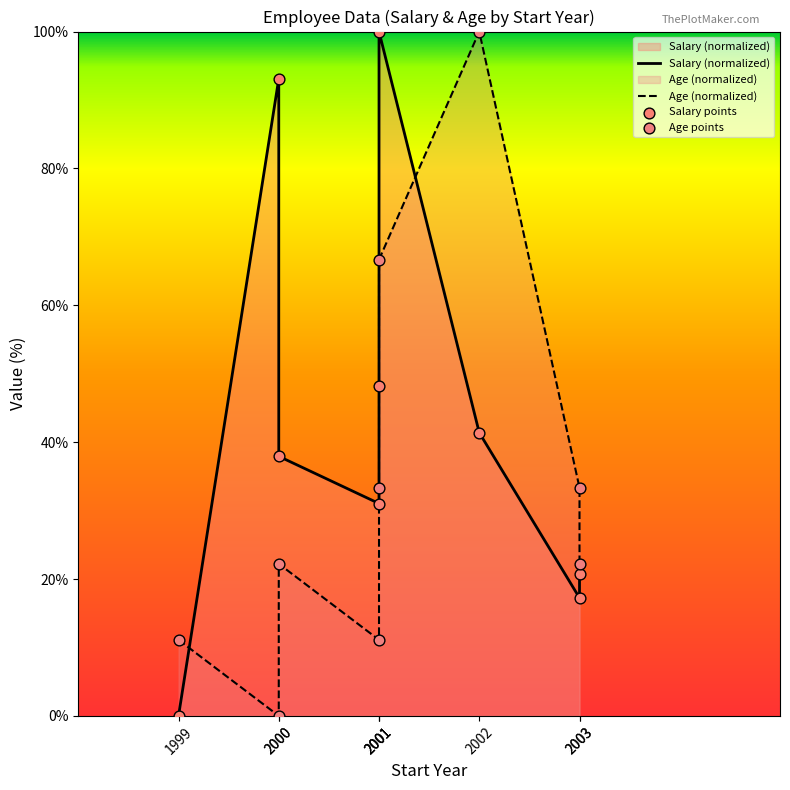

At which category is the sum across all series the highest?

2001